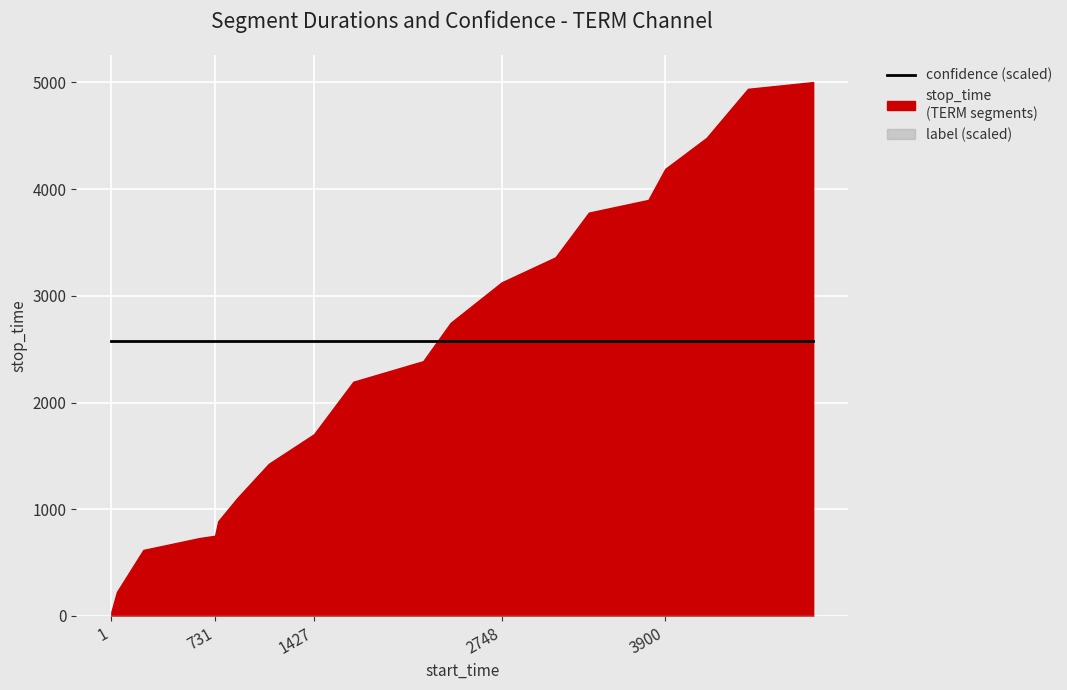

Which series has the largest total across all categories?

stop_time